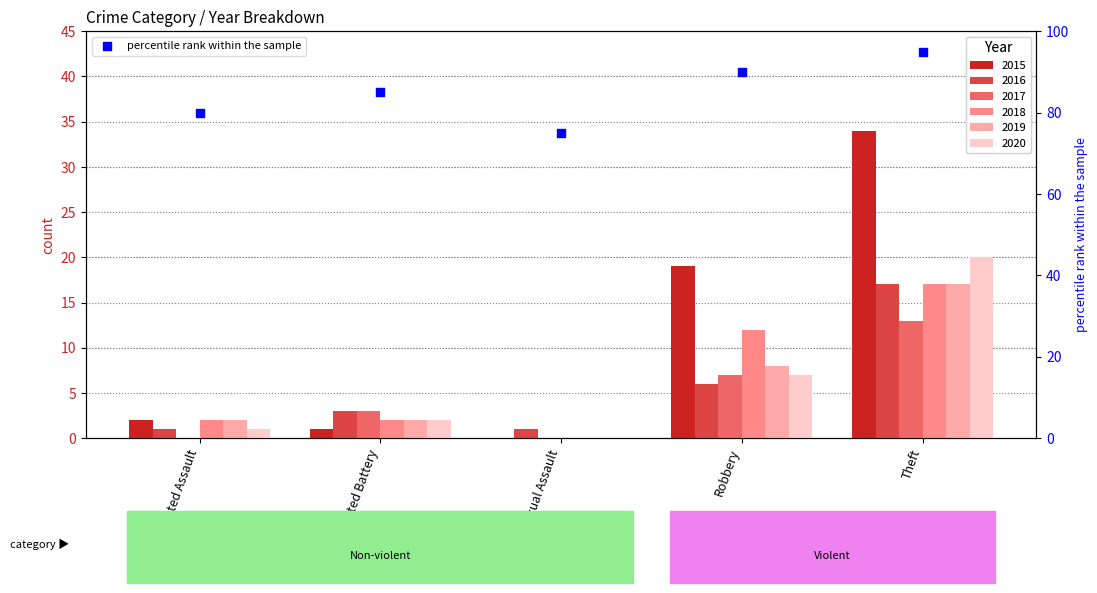

What is the ratio of the value at Robbery to the value at Criminal Sexual Assault?

1.2